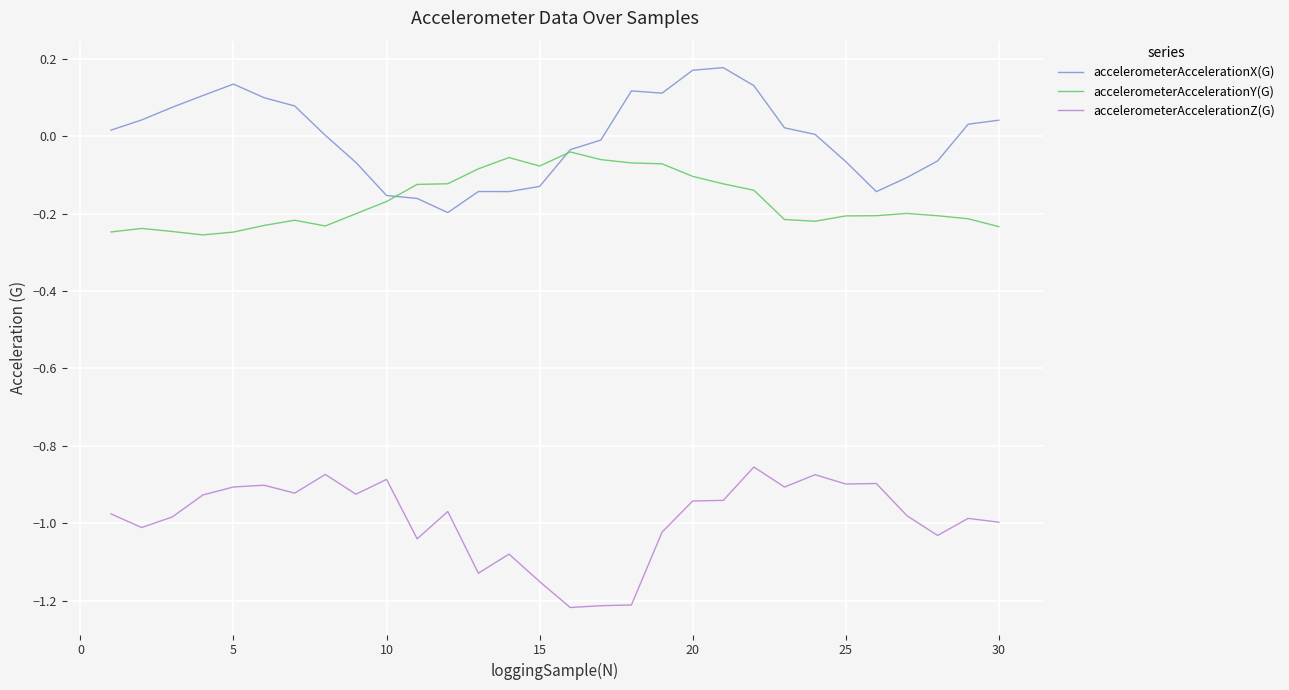

Which series has the largest total across all categories?

accelerometerAccelerationX(G)